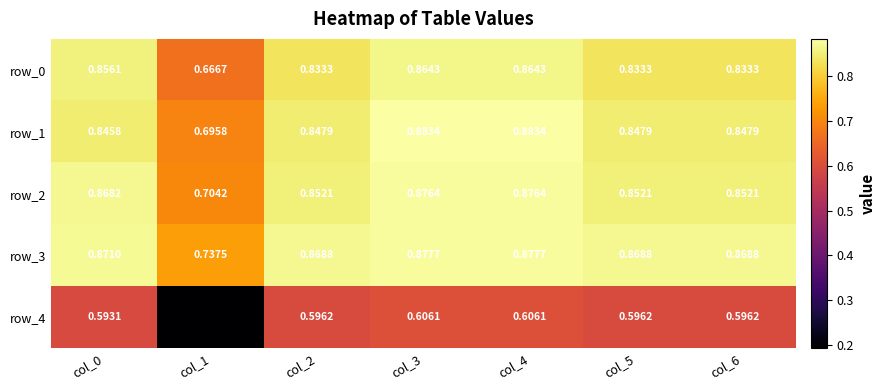

At which label is row_3 closest to 0?

col_1